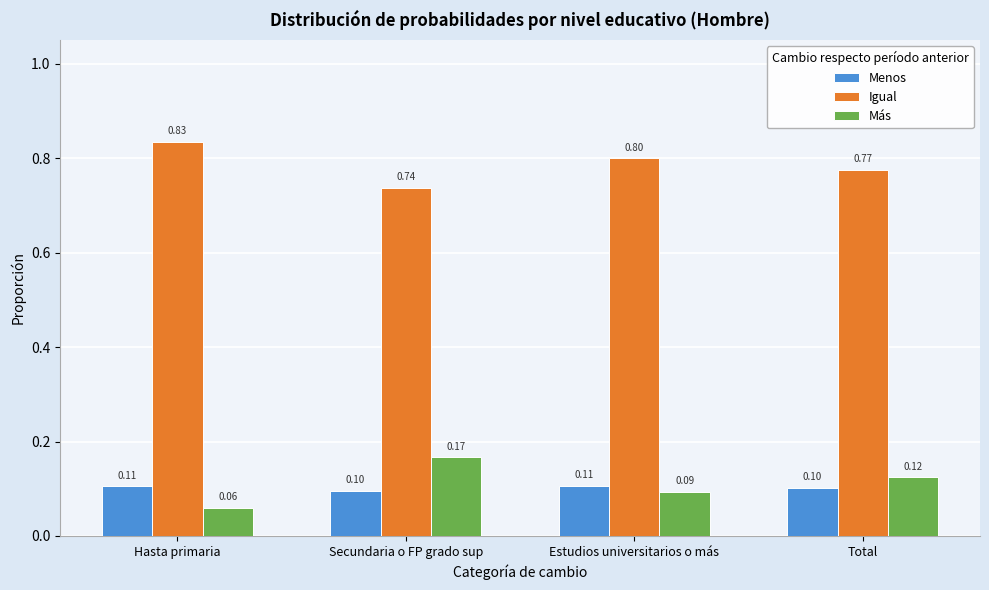

Which series has the largest range (max minus min)?

Más